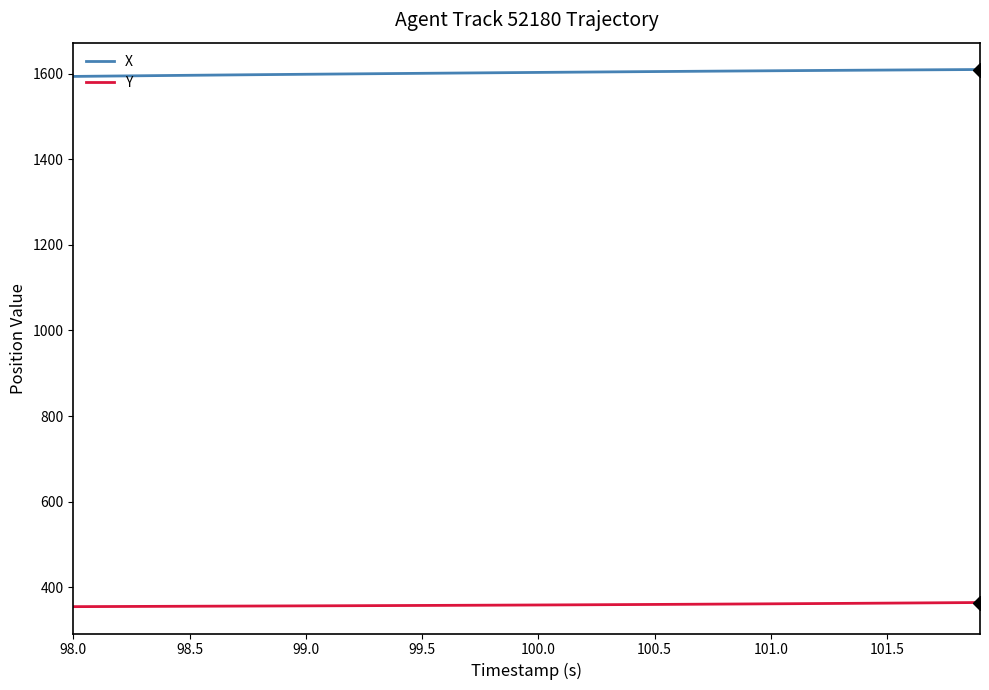

Rank the series by their maximum value, from highest to lowest.

X, Y